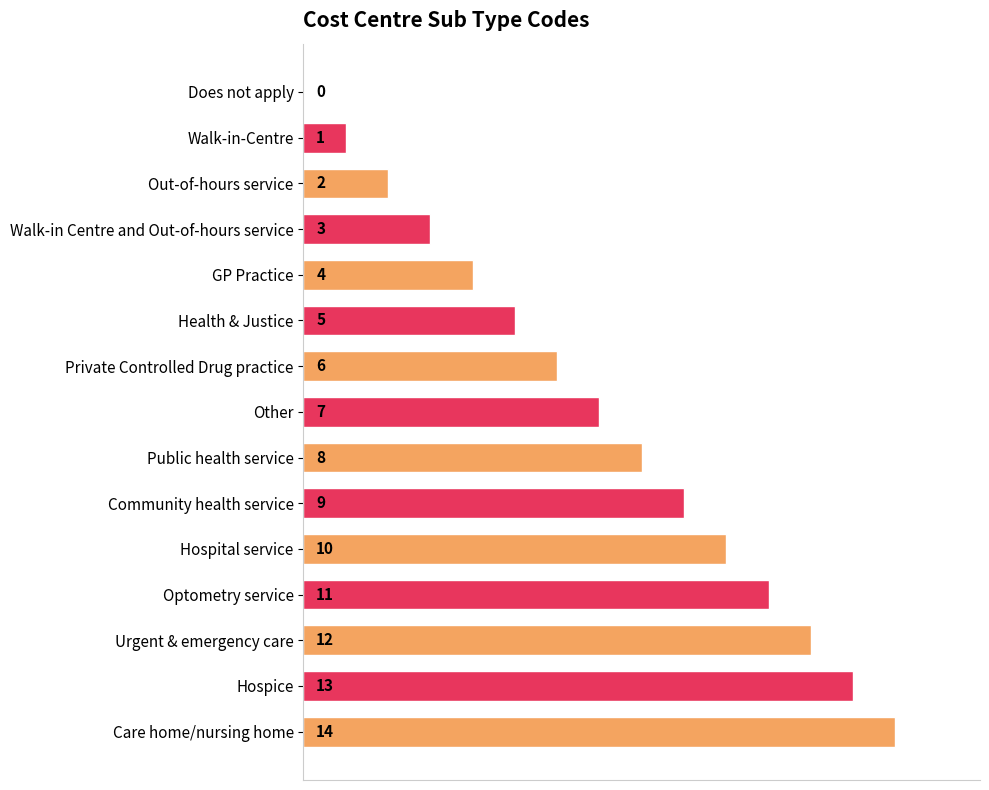

Approximately how many times larger is the value at GP Practice compared to Hospice?

0.3